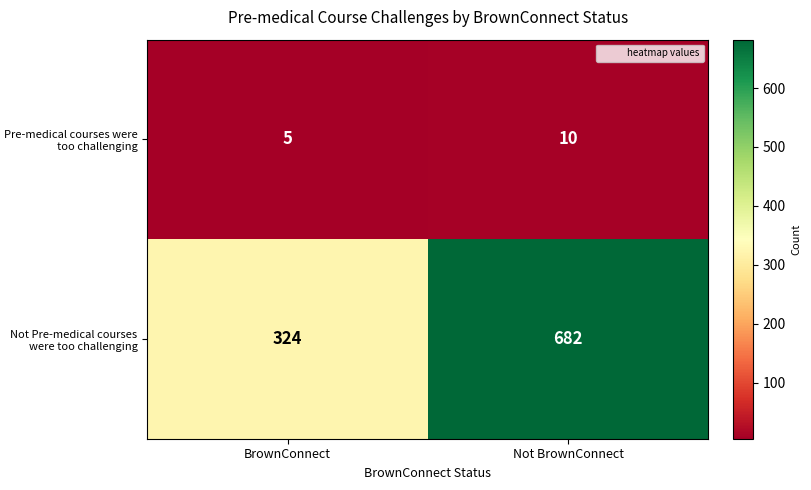

The value of Not Pre-medical courses were too challenging at Not BrownConnect is 1055. True or false?

False